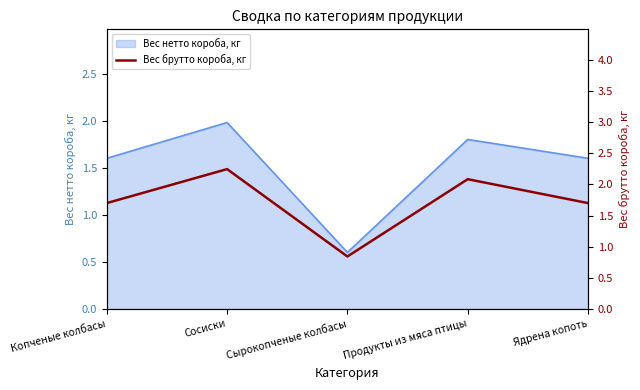

What is the label of the 1st point from the left?

Копченые колбасы